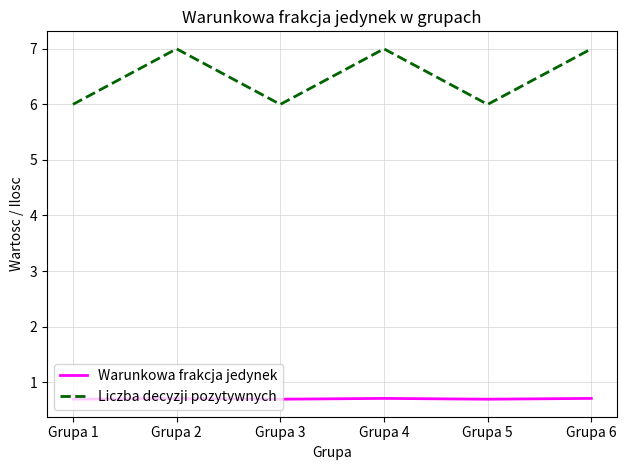

What is the minimum value for Liczba decyzji pozytywnych?

6.0